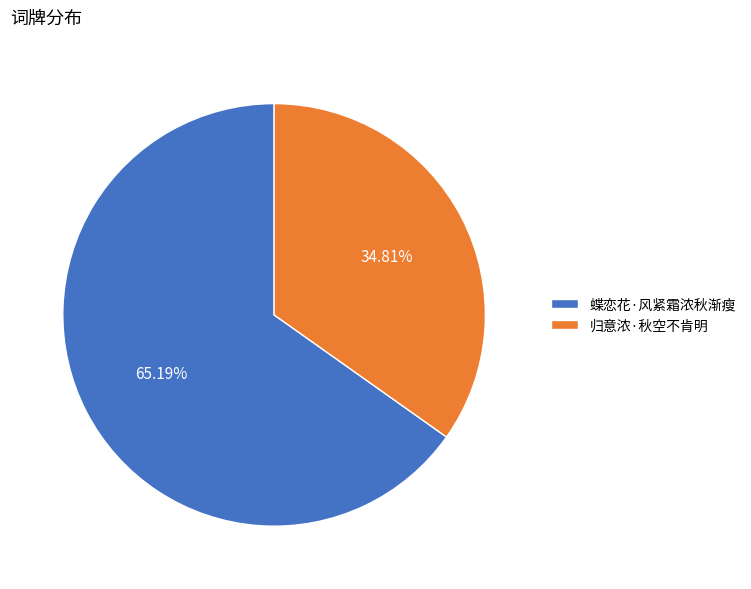

Combined, what portion of the pie is 蝶恋花·风紧霜浓秋渐瘦 and 归意浓·秋空不肯明?

100.0%